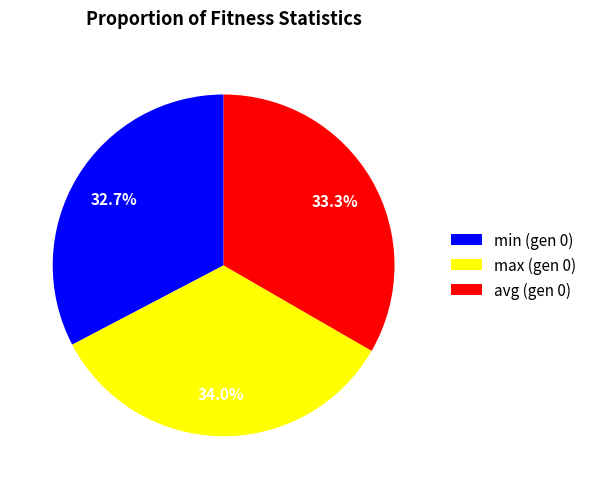

Is there any slice that represents more than half of the pie?

No